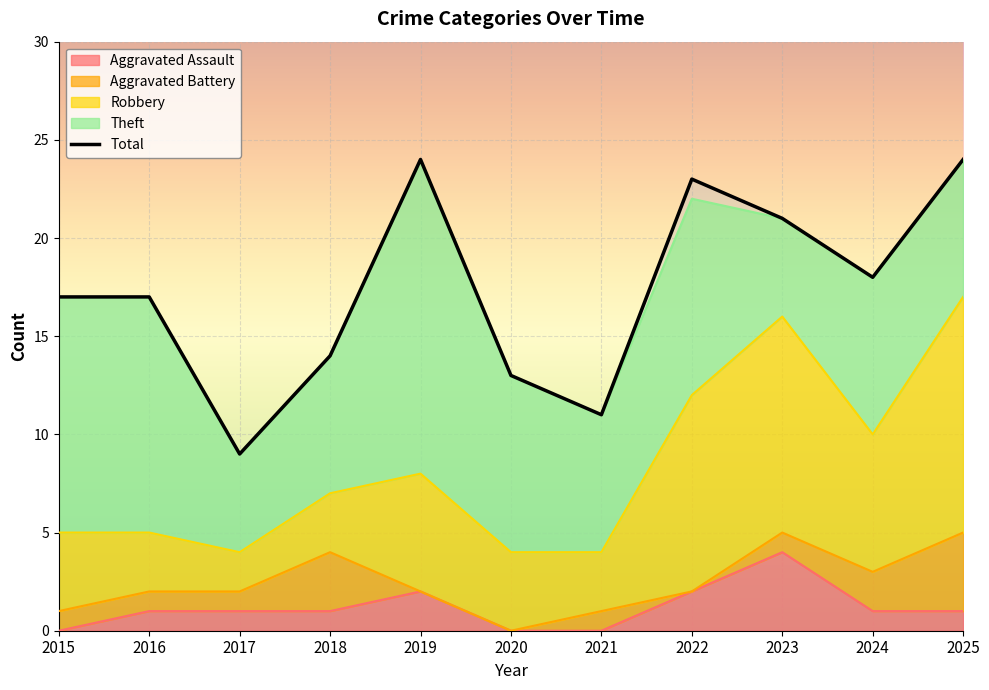

True or false: Total has a value of 13 at 2020.

True